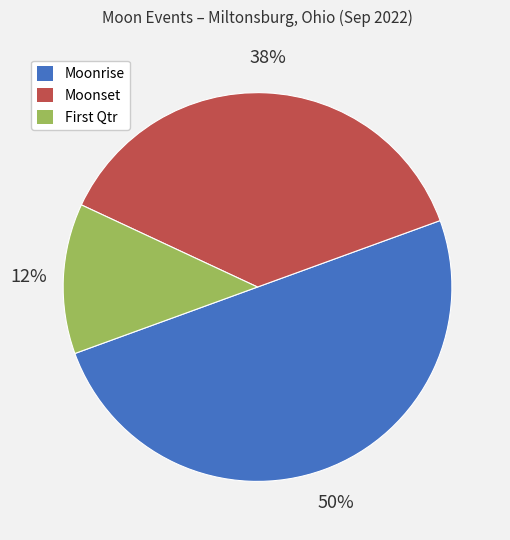

To the nearest percent, what is the average slice percentage?

33%